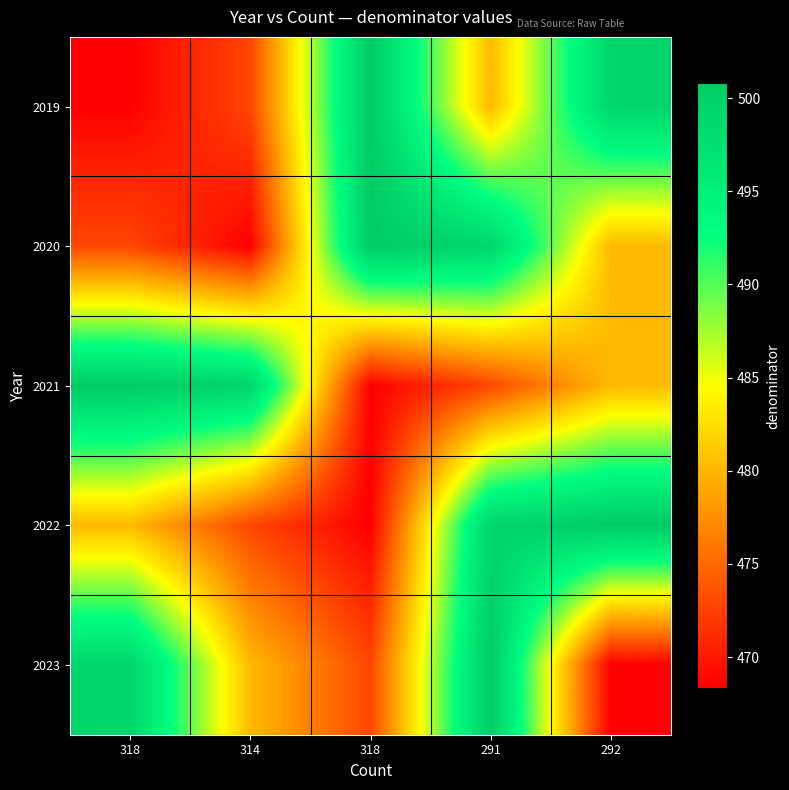

Between 291 and 318, which is larger?

318